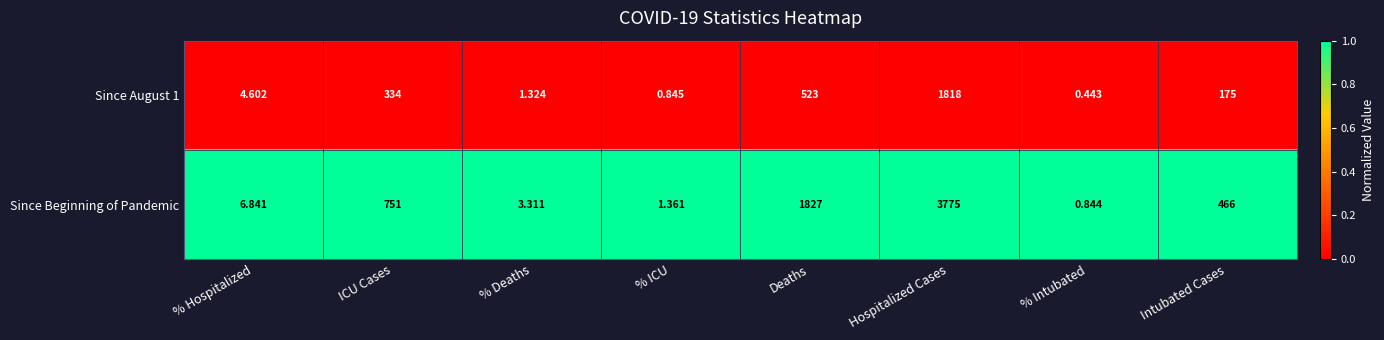

Rank the categories by Since August 1 value from highest to lowest.

Hospitalized Cases, Deaths, ICU Cases, Intubated Cases, % Hospitalized, % Deaths, % ICU, % Intubated